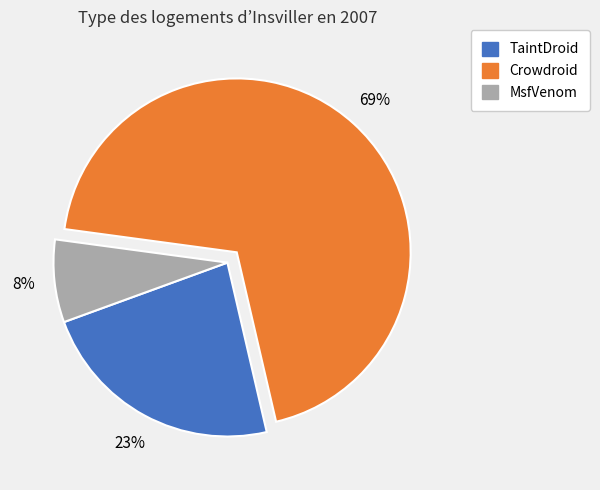

Which category has the smallest portion of the pie?

MsfVenom